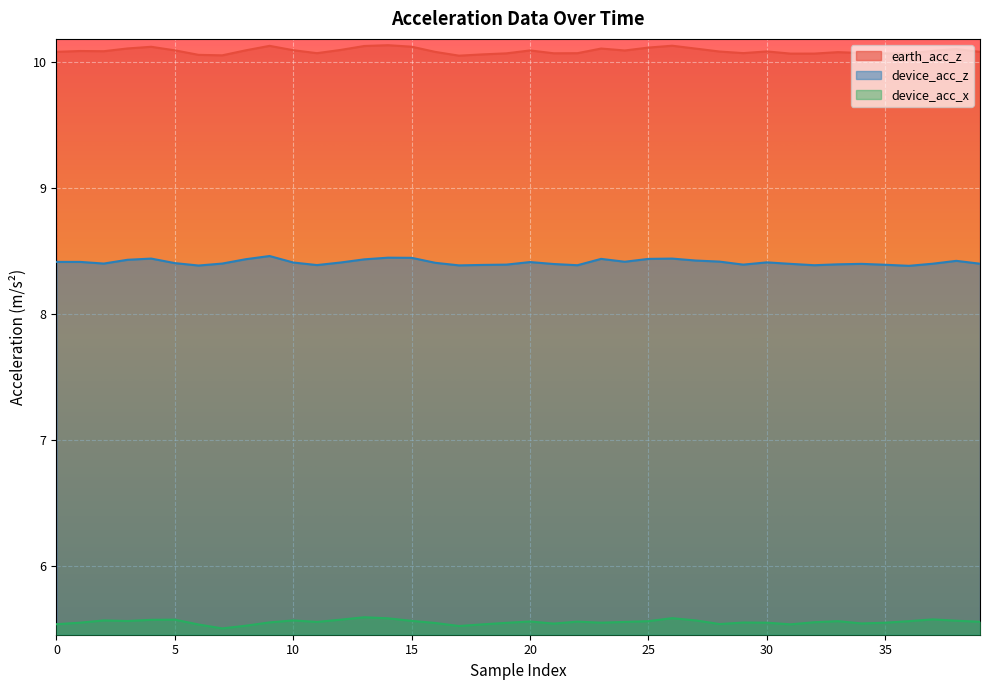

Rank the series by their maximum value, from lowest to highest.

device_acc_x, device_acc_z, earth_acc_z